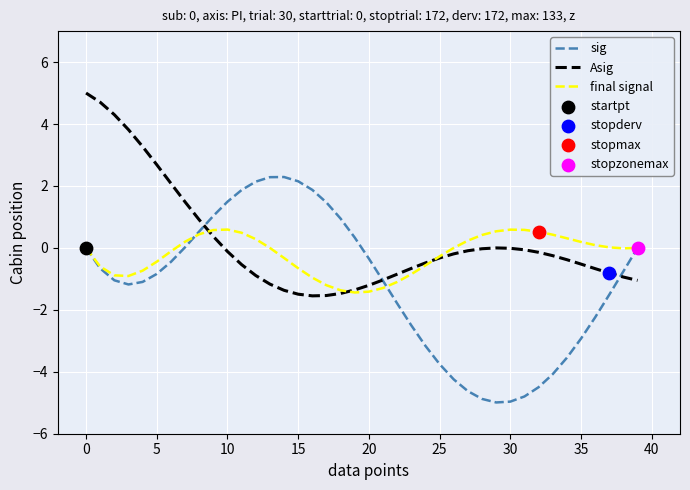

List the series in order of their overall mean, highest first.

Asig, final signal, sig